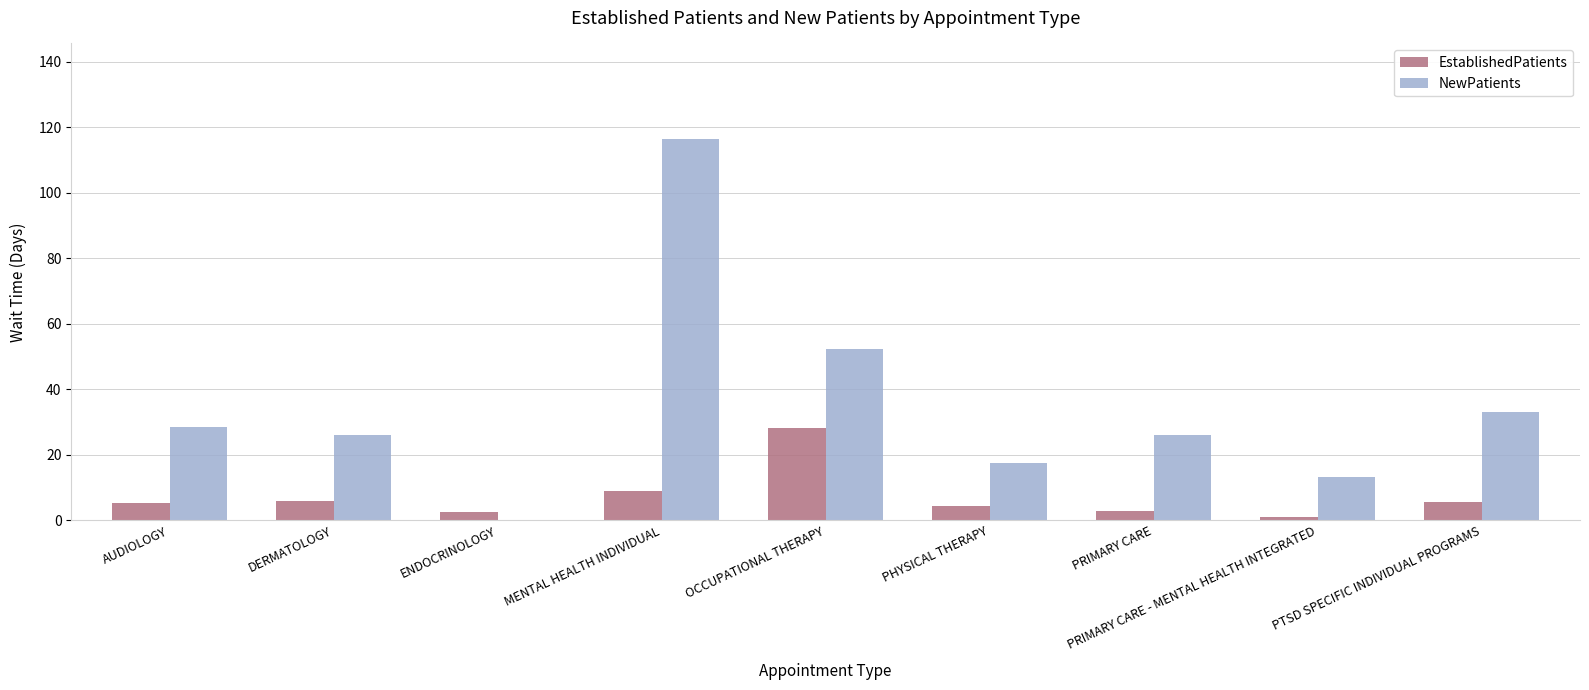

At which label is NewPatients closest to 58?

OCCUPATIONAL THERAPY